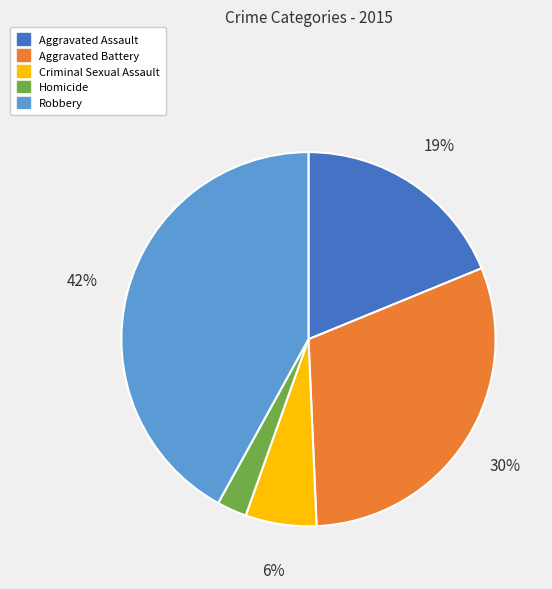

Which category has the smallest portion of the pie?

Homicide